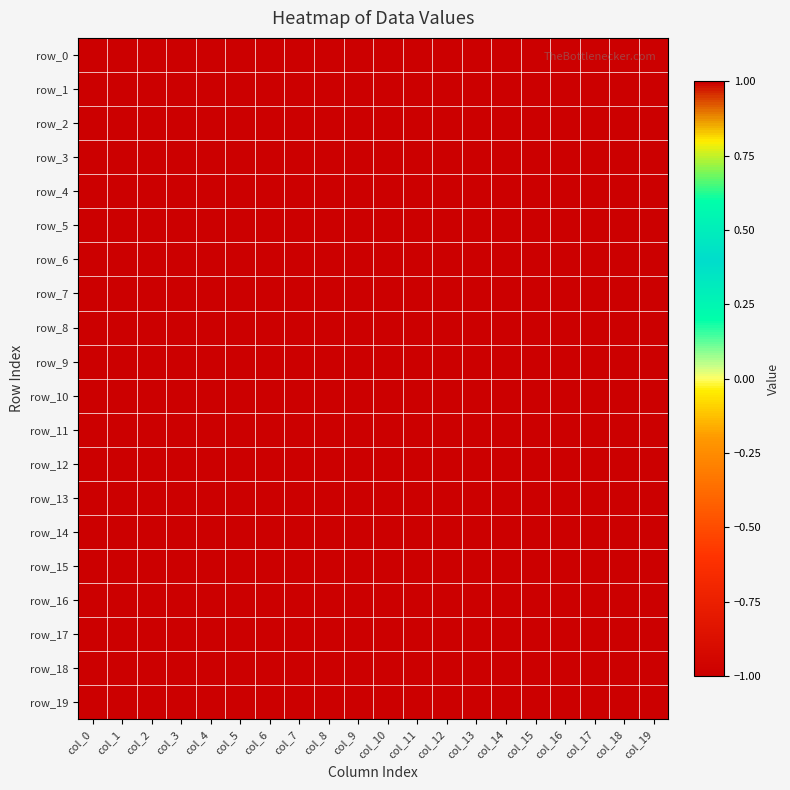

List the series in order of their peak value, lowest first.

row_0, row_1, row_2, row_3, row_4, row_5, row_6, row_7, row_8, row_10, row_11, row_12, row_13, row_14, row_15, row_16, row_17, row_19, row_9, row_18